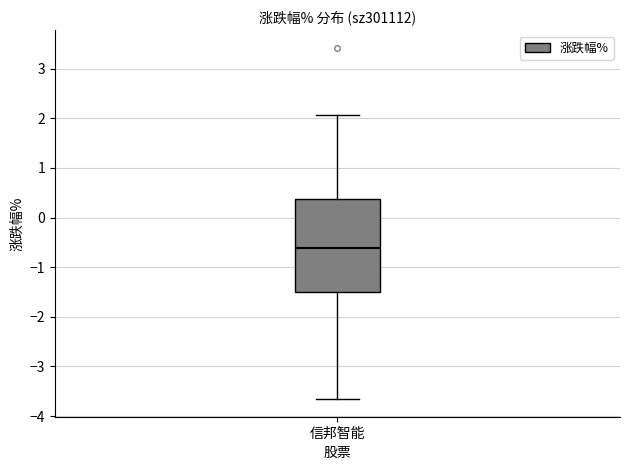

Read this box plot against the y-axis: the position of the median line, the range covered by the box, and the ends of both whiskers. The values are not printed on the chart, so give them approximately, as read against the axis.

median -0.6, box -1.5 to 0.4, whiskers -3.7 to 2.1